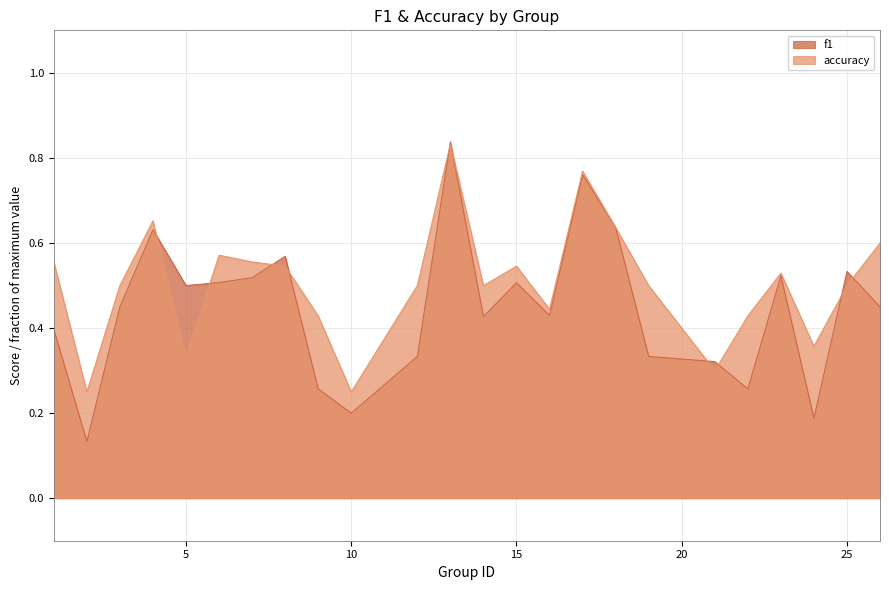

How many lines are shown in the chart?

2